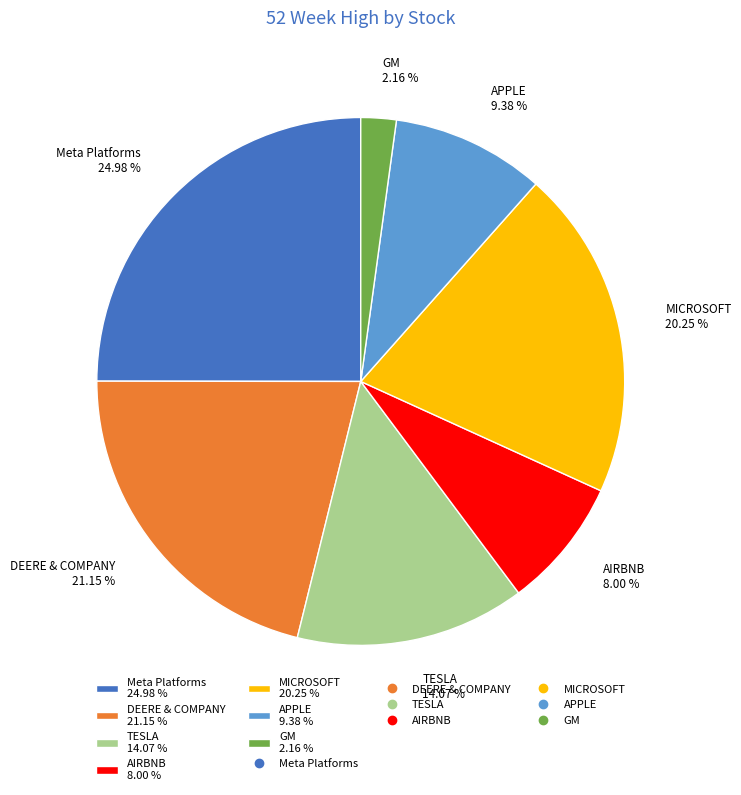

Does any single category account for the majority?

No